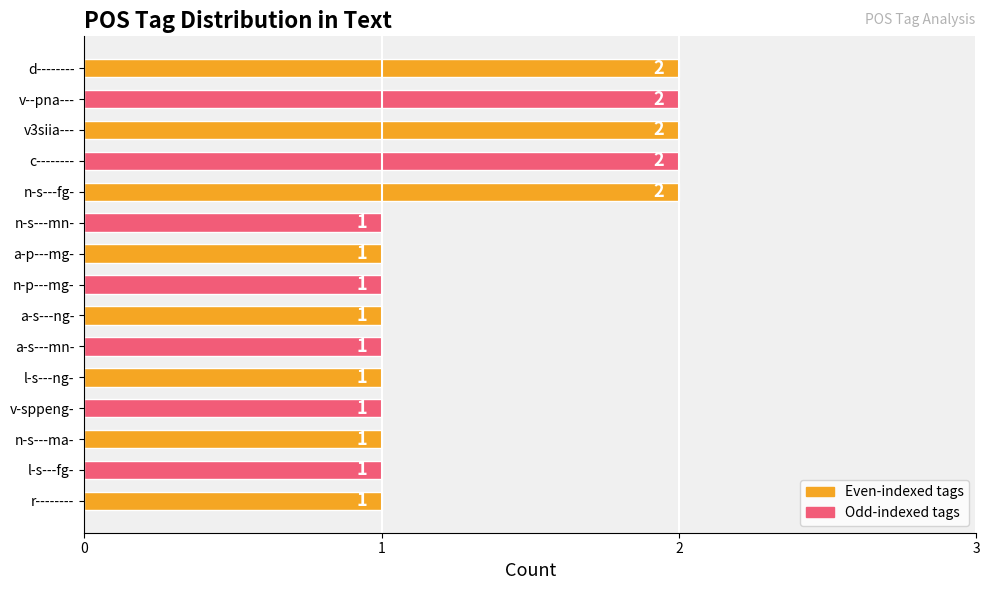

Reading top to bottom, list all the values displayed in this chart.

d--------=2	v--pna---=2	v3siia---=2	c--------=2	n-s---fg-=2	n-s---mn-=1	a-p---mg-=1	n-p---mg-=1	a-s---ng-=1	a-s---mn-=1	l-s---ng-=1	v-sppeng-=1	n-s---ma-=1	l-s---fg-=1	r--------=1